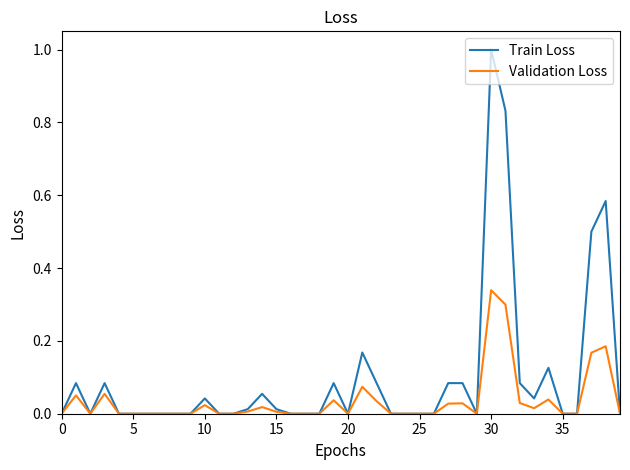

What is the maximum value shown in the chart?

1.0